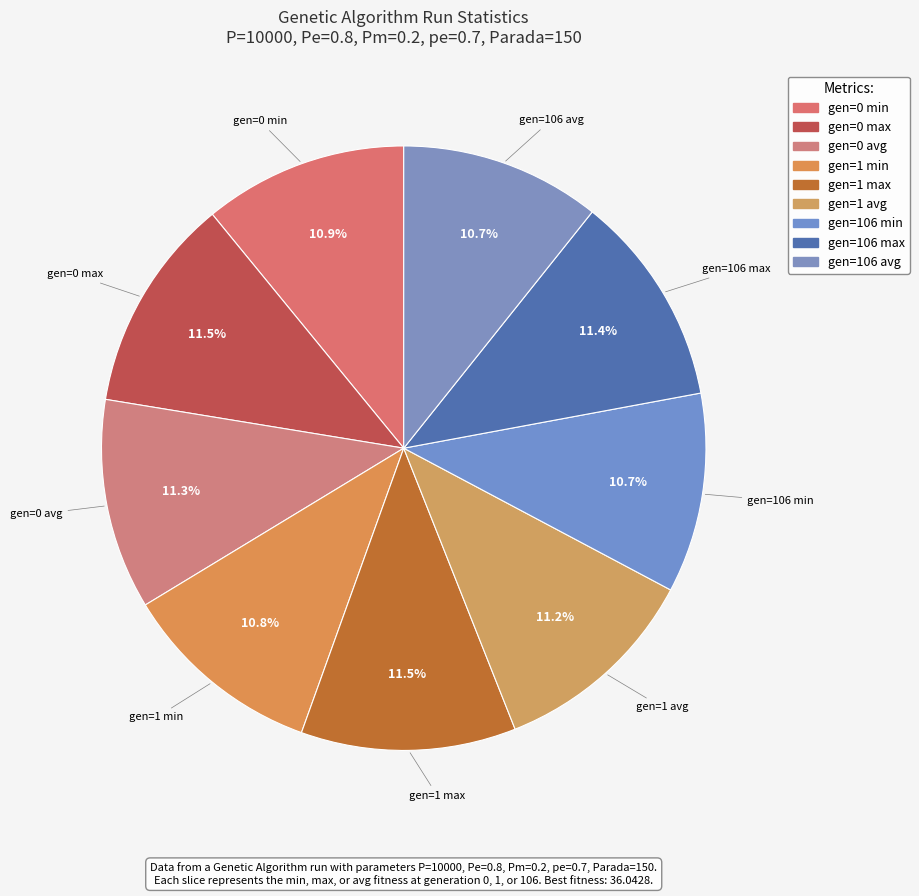

What is the ratio of the value at gen=106 max to the value at gen=0 max?

1.0